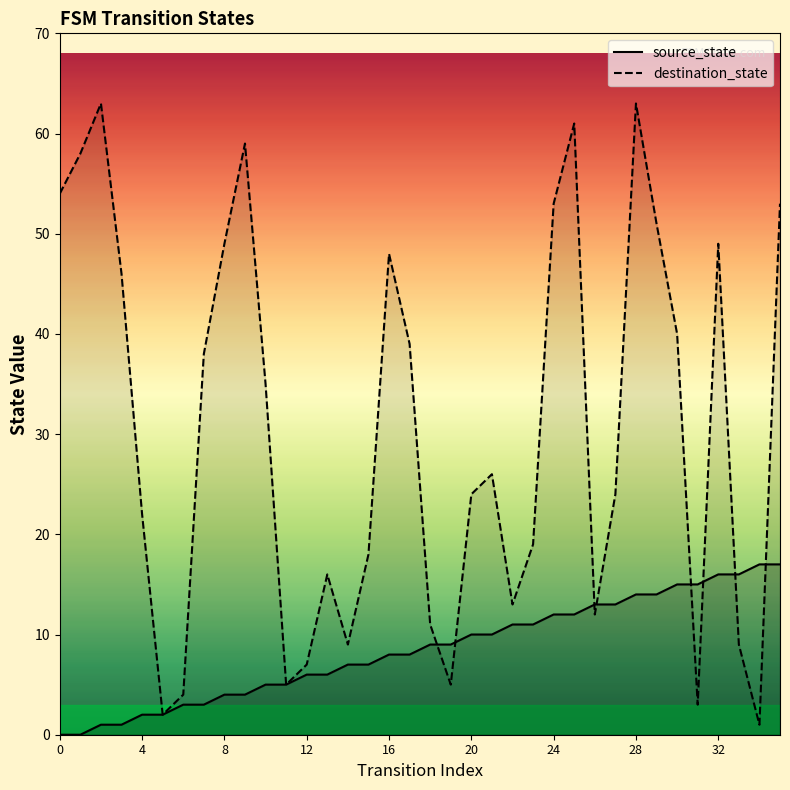

Which series changed the most between 5 and 28?

destination_state